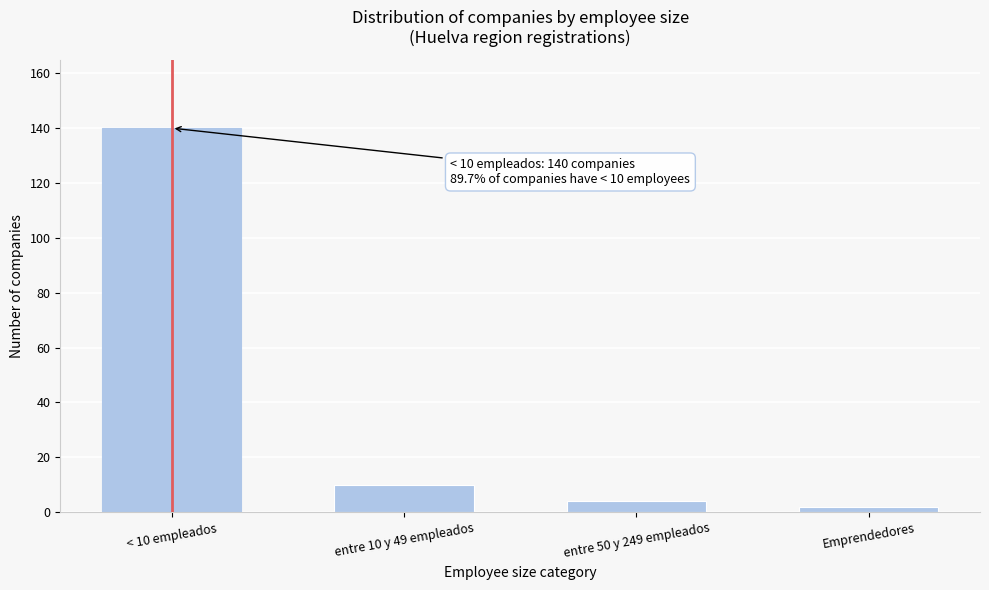

Reading left to right, list all the values displayed in this chart.

140	10	4	2